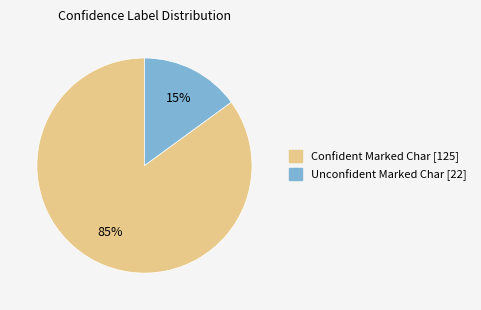

Is there a majority slice in this chart?

Yes